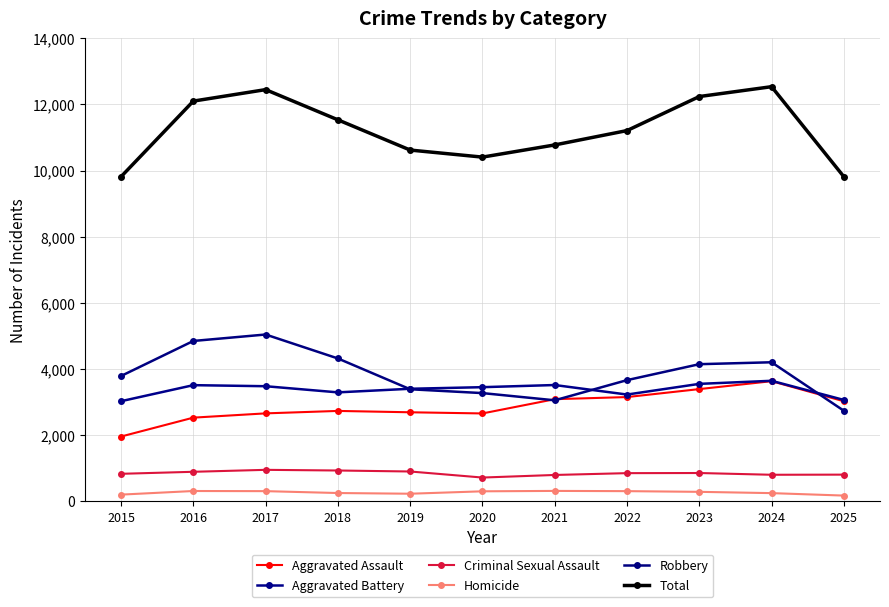

What is the maximum value shown in the chart?

12536